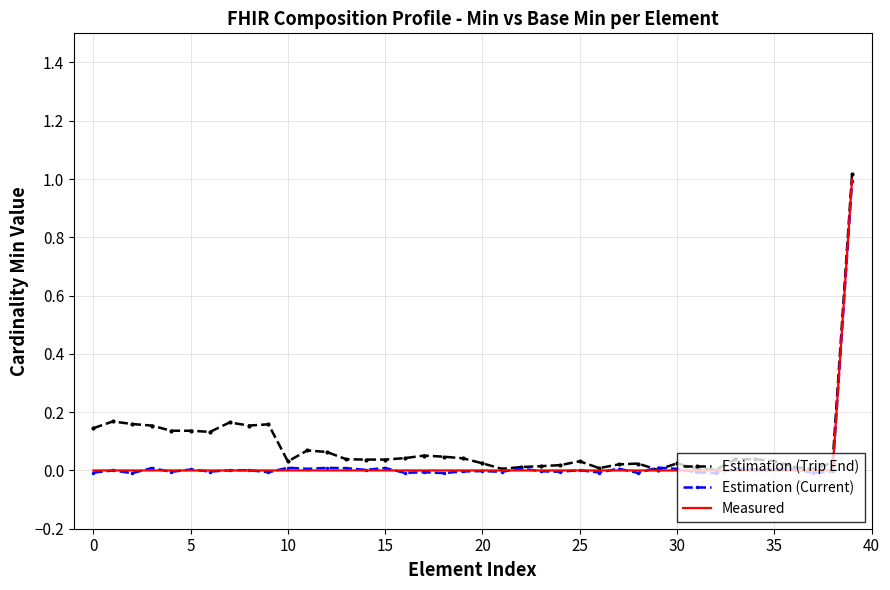

Which series has the widest spread of values?

Estimation (Trip End)